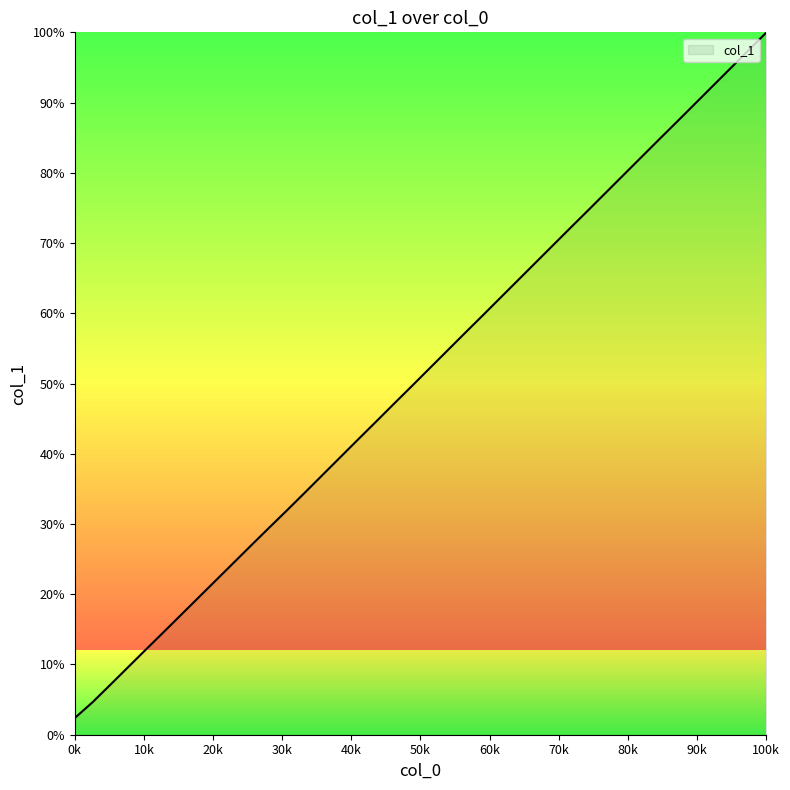

What is the smallest value displayed?

2.4